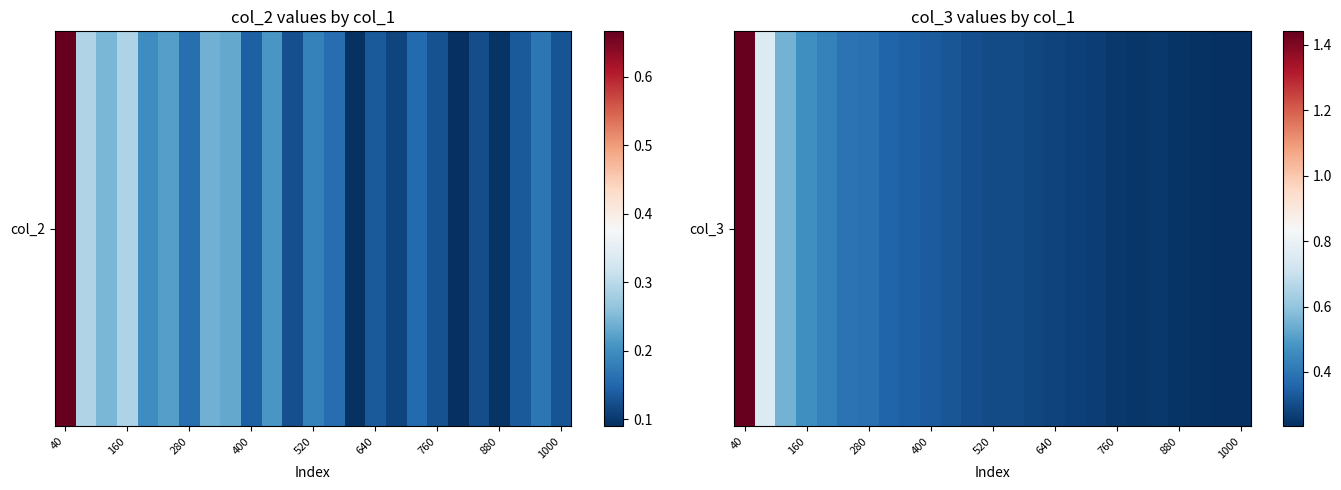

Count the values in the range 0 to 1.

24